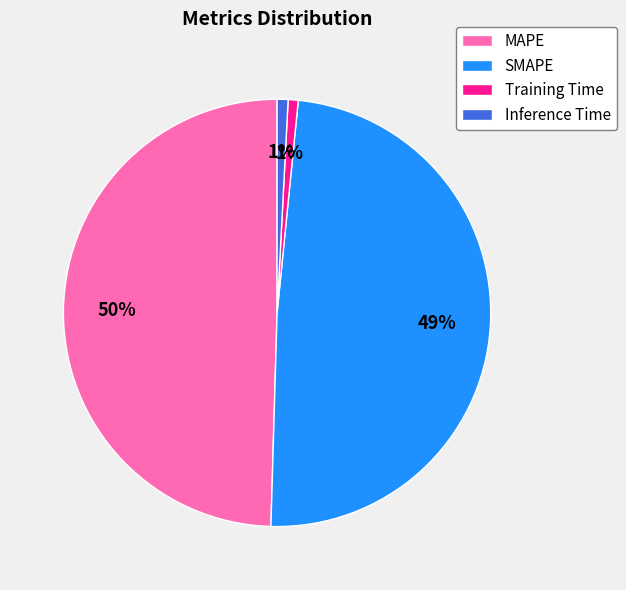

Which category has the biggest portion of the pie?

MAPE